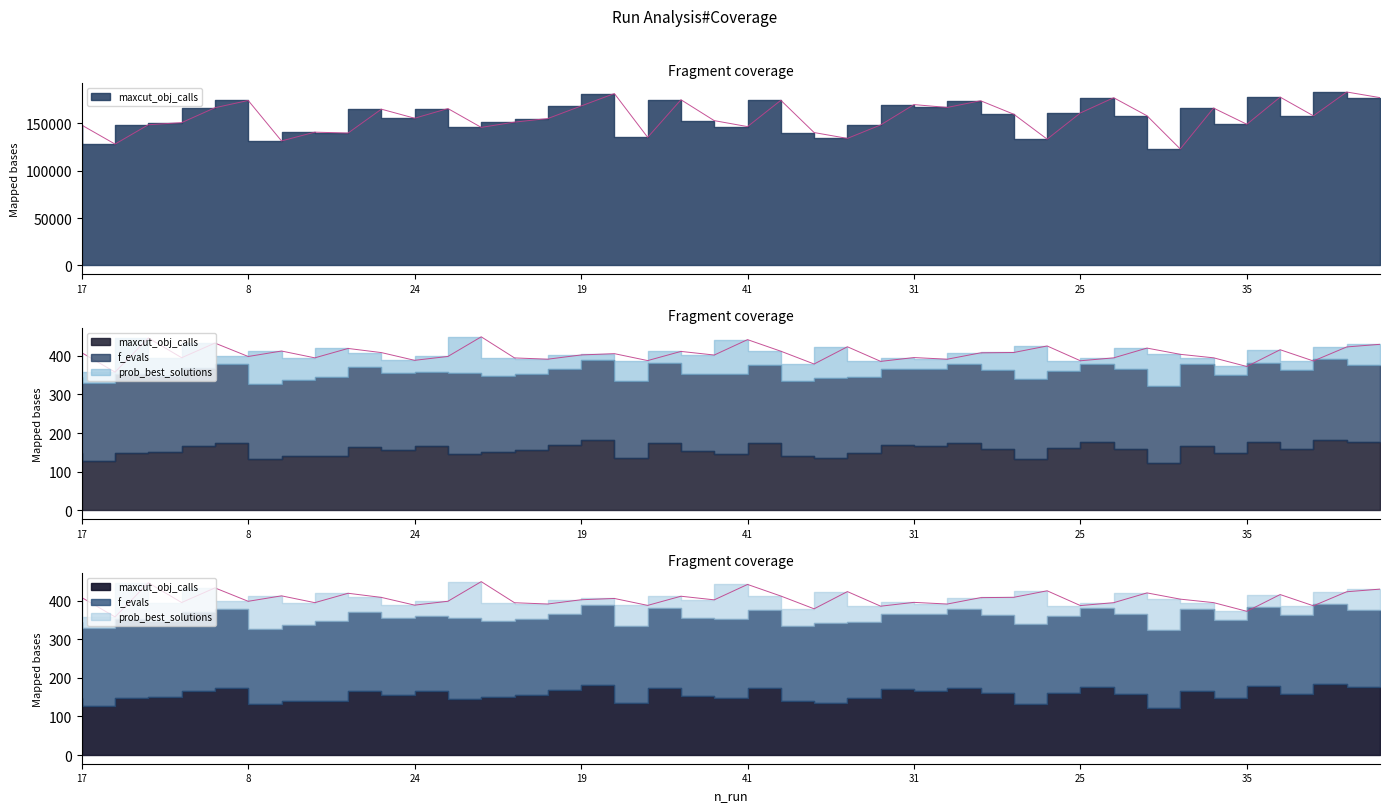

What position from the left is 8?

6